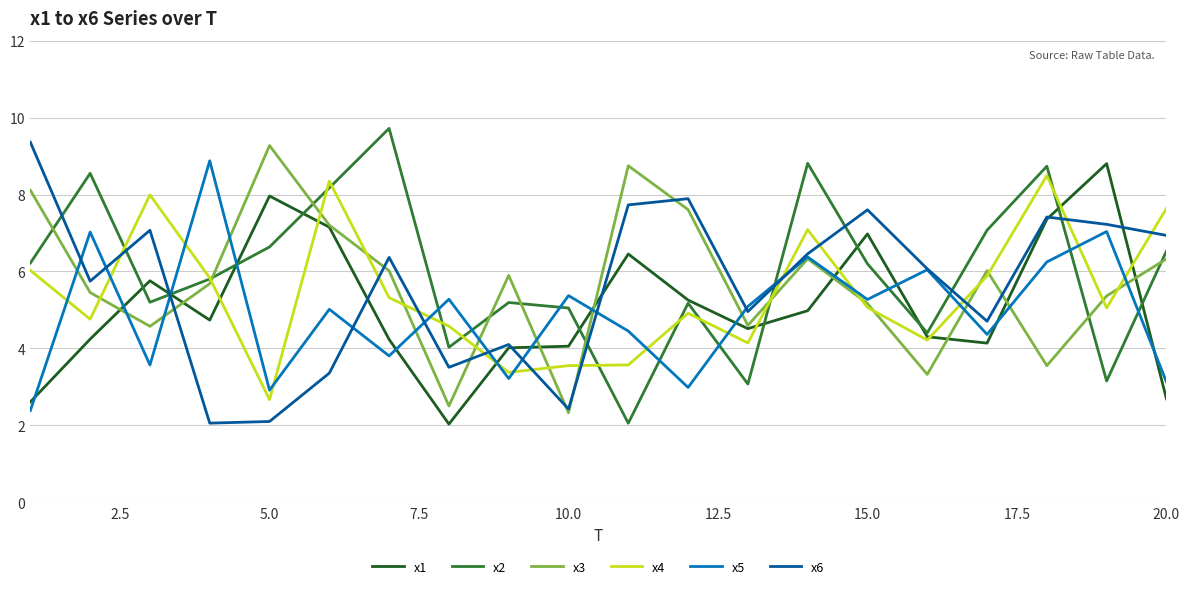

What is the highest value of the x5 series?

8.9